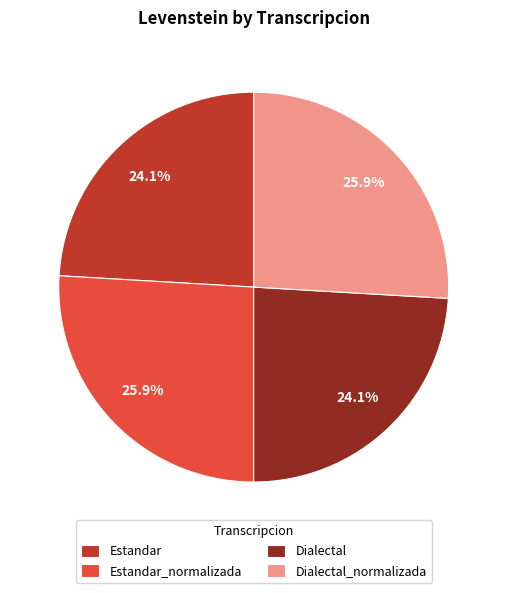

Combined, what portion of the pie is Dialectal_normalizada and Estandar?

50.0%